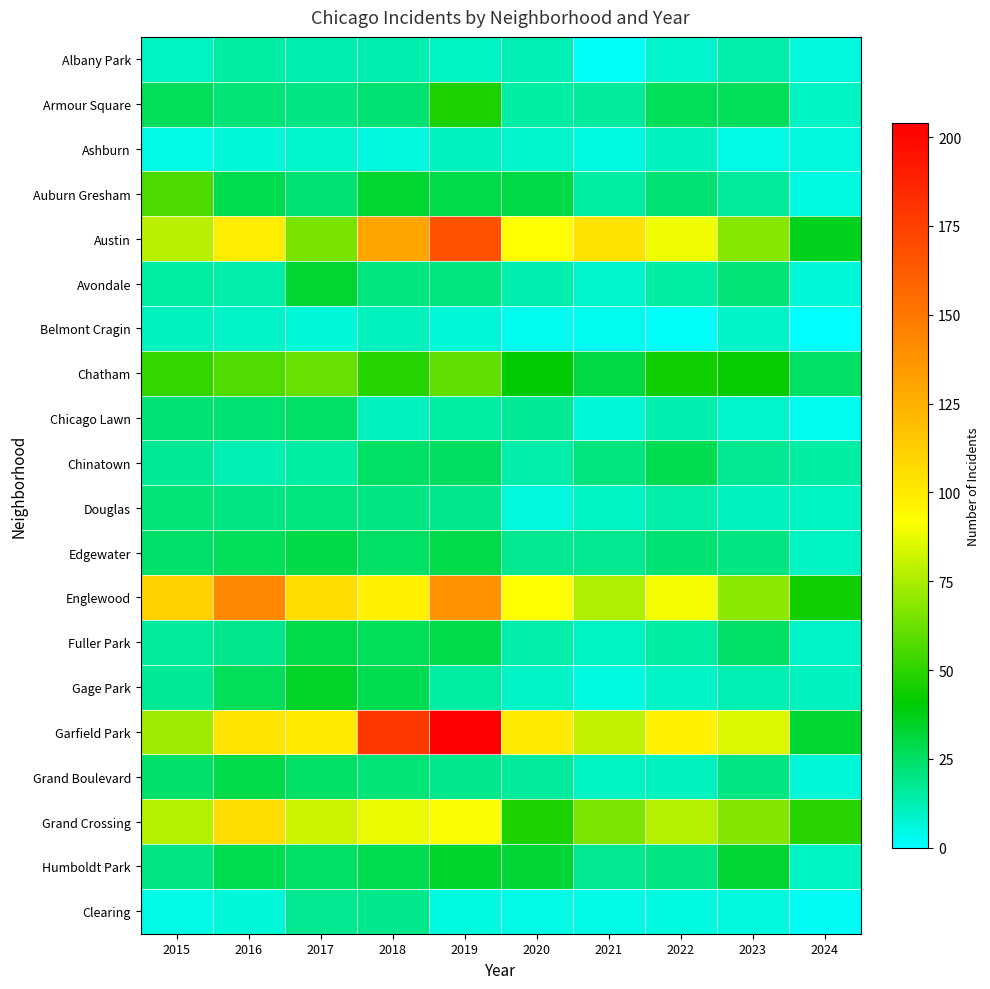

What is the spread (max minus min) of values at 2019?

199